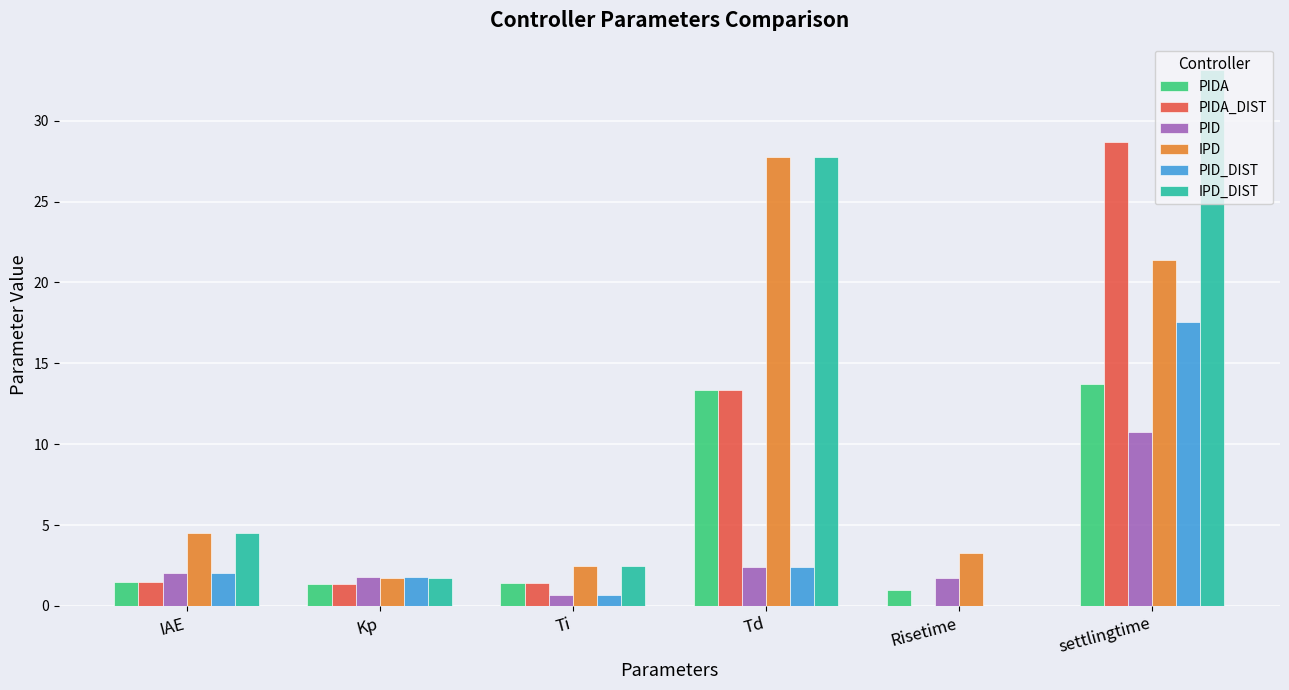

Which series has the largest range (max minus min)?

IPD_DIST